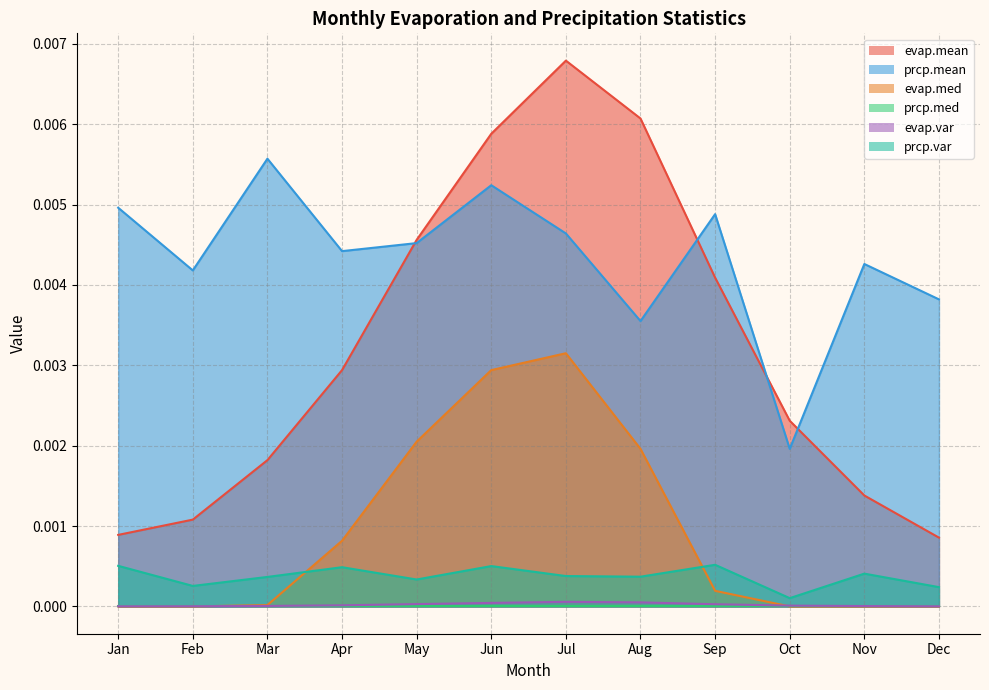

At how many categories does at least one series exceed 0?

12